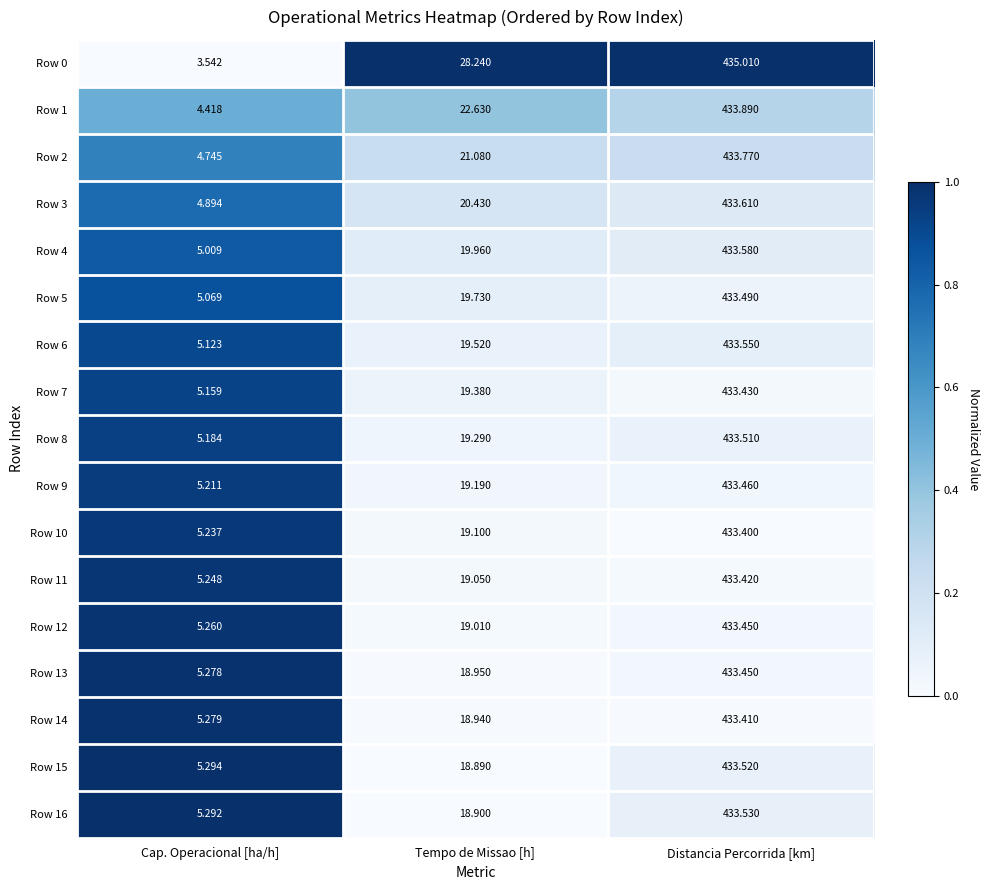

Which category has the highest value across all series?

Distancia Percorrida [km]